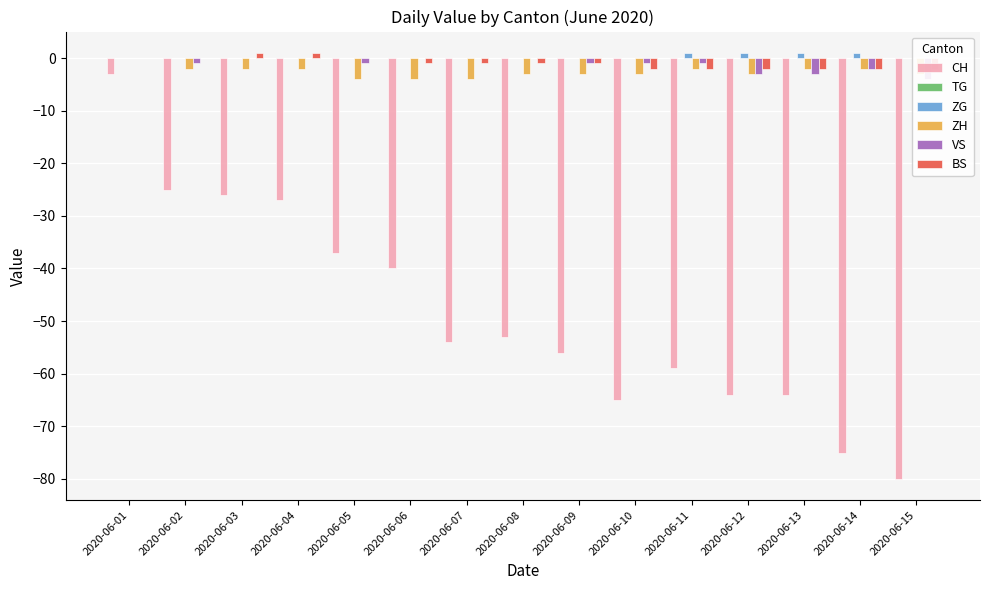

What is the spread (max minus min) of values at 2020-06-01?

3